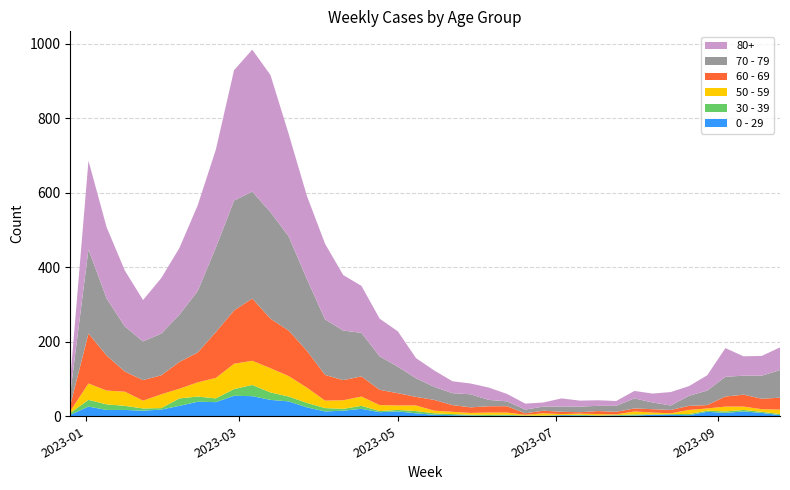

Reading right to left, what are all the values shown in this chart?

0 - 29: 2023-09-25=3	2023-09-18=9	2023-09-11=13	2023-09-04=9	2023-08-28=12	2023-08-21=3	2023-08-14=4	2023-08-07=4	2023-07-31=2	2023-07-24=2	2023-07-17=2	2023-07-10=2	2023-07-03=3	2023-06-26=1	2023-06-19=1	2023-06-12=2	2023-06-05=1	2023-05-29=2	2023-05-22=3	2023-05-15=4	2023-05-08=8	2023-05-01=13	2023-04-24=11	2023-04-17=20	2023-04-10=15	2023-04-03=13	2023-03-27=24	2023-03-20=40	2023-03-13=44	2023-03-06=54	2023-02-27=55	2023-02-20=38	2023-02-13=39	2023-02-06=28	2023-01-30=18	2023-01-23=15	2023-01-16=17	2023-01-09=17	2023-01-02=26	2022-12-26=4
30 - 39: 2023-09-25=3	2023-09-18=3	2023-09-11=4	2023-09-04=4	2023-08-28=3	2023-08-21=3	2023-08-14=2	2023-08-07=1	2023-07-31=3	2023-07-24=1	2023-07-17=0	2023-07-10=2	2023-07-03=0	2023-06-26=1	2023-06-19=1	2023-06-12=2	2023-06-05=3	2023-05-29=2	2023-05-22=3	2023-05-15=4	2023-05-08=6	2023-05-01=4	2023-04-24=3	2023-04-17=8	2023-04-10=5	2023-04-03=9	2023-03-27=12	2023-03-20=13	2023-03-13=20	2023-03-06=30	2023-02-27=18	2023-02-20=10	2023-02-13=14	2023-02-06=20	2023-01-30=4	2023-01-23=6	2023-01-16=11	2023-01-09=15	2023-01-02=18	2022-12-26=5
50 - 59: 2023-09-25=12	2023-09-18=7	2023-09-11=9	2023-09-04=13	2023-08-28=6	2023-08-21=11	2023-08-14=2	2023-08-07=5	2023-07-31=8	2023-07-24=2	2023-07-17=4	2023-07-10=3	2023-07-03=3	2023-06-26=6	2023-06-19=2	2023-06-12=6	2023-06-05=6	2023-05-29=5	2023-05-22=6	2023-05-15=7	2023-05-08=15	2023-05-01=12	2023-04-24=16	2023-04-17=25	2023-04-10=23	2023-04-03=20	2023-03-27=41	2023-03-20=55	2023-03-13=65	2023-03-06=65	2023-02-27=68	2023-02-20=55	2023-02-13=38	2023-02-06=26	2023-01-30=37	2023-01-23=21	2023-01-16=38	2023-01-09=37	2023-01-02=44	2022-12-26=5
60 - 69: 2023-09-25=32	2023-09-18=28	2023-09-11=32	2023-09-04=27	2023-08-28=9	2023-08-21=11	2023-08-14=9	2023-08-07=9	2023-07-31=8	2023-07-24=7	2023-07-17=8	2023-07-10=4	2023-07-03=6	2023-06-26=7	2023-06-19=4	2023-06-12=17	2023-06-05=17	2023-05-29=15	2023-05-22=18	2023-05-15=29	2023-05-08=23	2023-05-01=33	2023-04-24=41	2023-04-17=54	2023-04-10=54	2023-04-03=69	2023-03-27=99	2023-03-20=122	2023-03-13=133	2023-03-06=167	2023-02-27=143	2023-02-20=123	2023-02-13=80	2023-02-06=72	2023-01-30=51	2023-01-23=55	2023-01-16=54	2023-01-09=94	2023-01-02=134	2022-12-26=16
70 - 79: 2023-09-25=74	2023-09-18=62	2023-09-11=51	2023-09-04=53	2023-08-28=39	2023-08-21=27	2023-08-14=12	2023-08-07=18	2023-07-31=27	2023-07-24=16	2023-07-17=14	2023-07-10=15	2023-07-03=14	2023-06-26=11	2023-06-19=10	2023-06-12=13	2023-06-05=17	2023-05-29=35	2023-05-22=32	2023-05-15=35	2023-05-08=50	2023-05-01=71	2023-04-24=90	2023-04-17=117	2023-04-10=133	2023-04-03=149	2023-03-27=193	2023-03-20=253	2023-03-13=286	2023-03-06=287	2023-02-27=295	2023-02-20=227	2023-02-13=165	2023-02-06=127	2023-01-30=112	2023-01-23=104	2023-01-16=121	2023-01-09=153	2023-01-02=226	2022-12-26=32
80+: 2023-09-25=61	2023-09-18=53	2023-09-11=52	2023-09-04=77	2023-08-28=41	2023-08-21=26	2023-08-14=36	2023-08-07=24	2023-07-31=20	2023-07-24=13	2023-07-17=15	2023-07-10=16	2023-07-03=22	2023-06-26=11	2023-06-19=16	2023-06-12=20	2023-06-05=33	2023-05-29=29	2023-05-22=32	2023-05-15=44	2023-05-08=54	2023-05-01=95	2023-04-24=101	2023-04-17=126	2023-04-10=149	2023-04-03=203	2023-03-27=223	2023-03-20=275	2023-03-13=368	2023-03-06=381	2023-02-27=350	2023-02-20=263	2023-02-13=230	2023-02-06=179	2023-01-30=149	2023-01-23=111	2023-01-16=150	2023-01-09=191	2023-01-02=238	2022-12-26=38